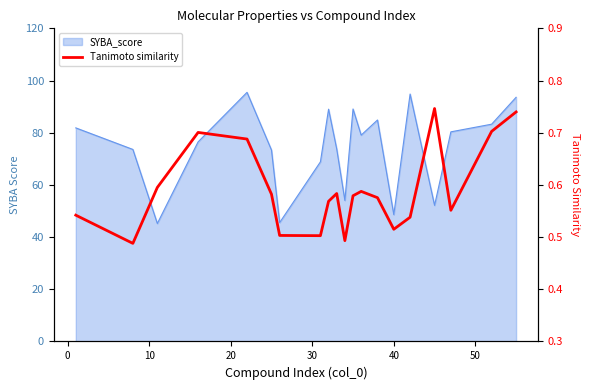

What is the minimum value shown in the chart?

0.5